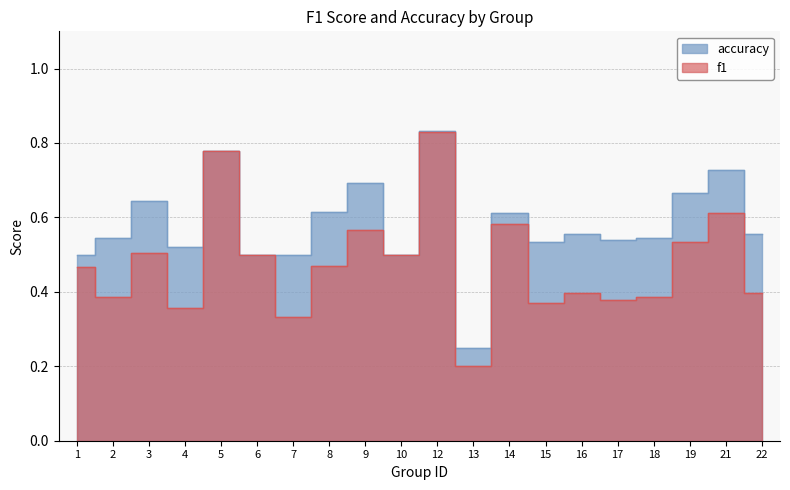

What is the difference between the highest and lowest values at 15?

0.2